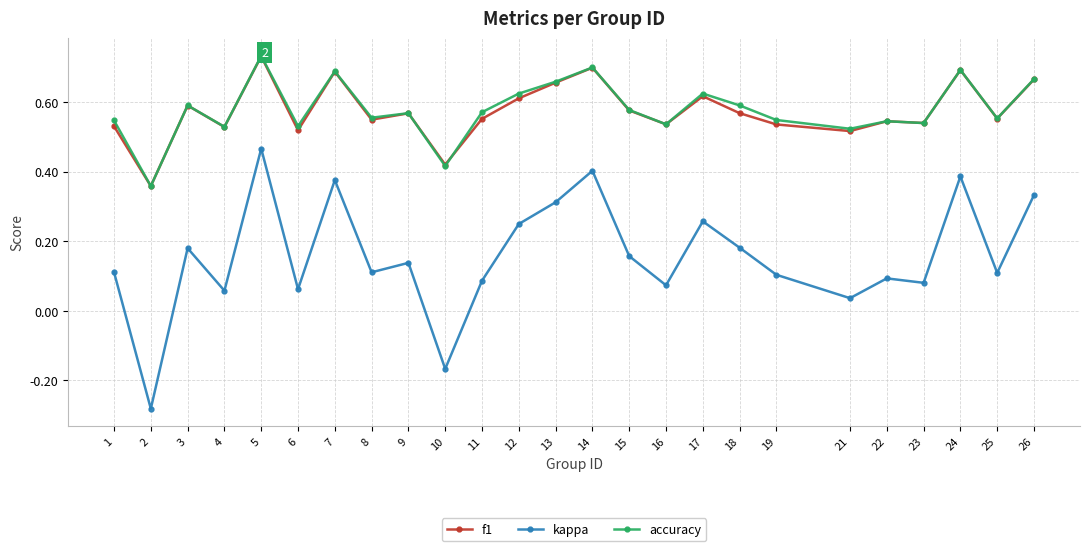

How many data points in kappa are above 0?

23